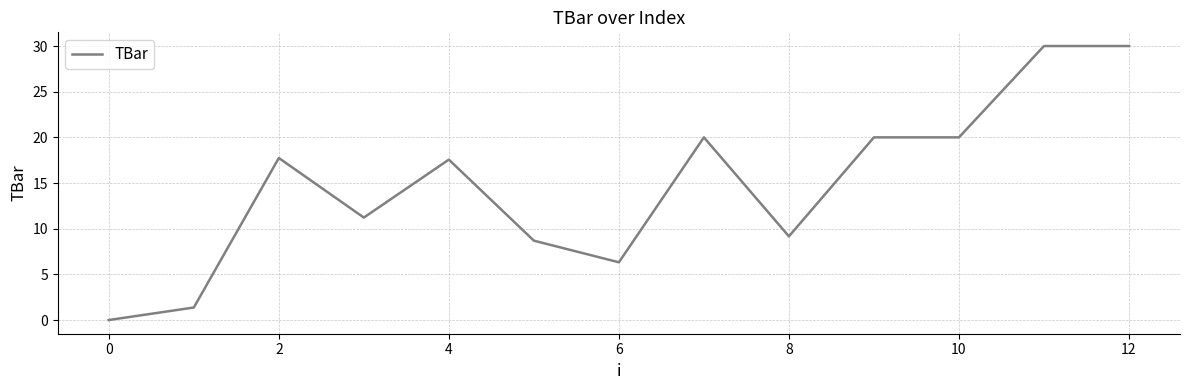

What is the difference between the maximum and minimum values?

30.0